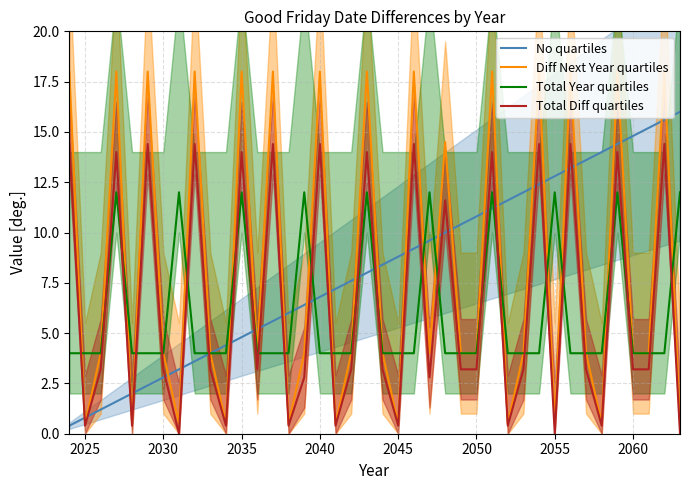

Which series ends up on top after the final intersection of No quartiles and Total Diff quartiles?

No quartiles